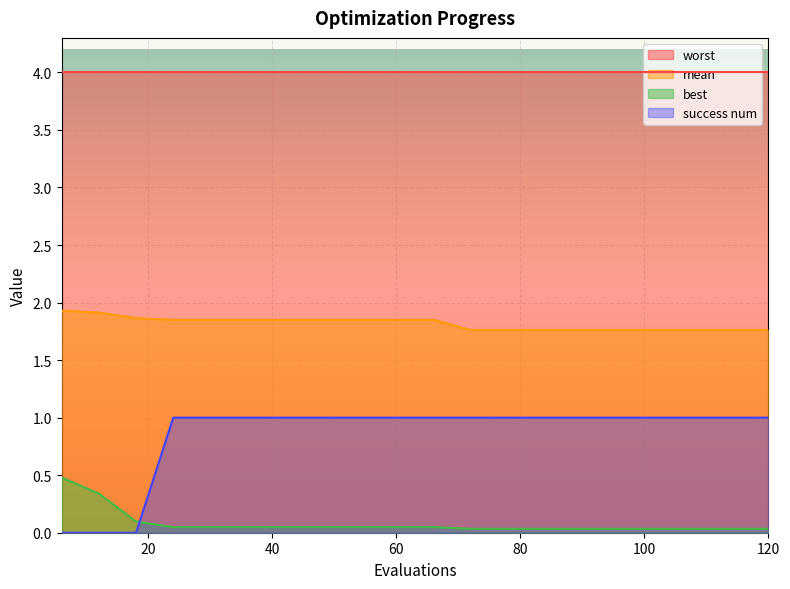

How many lines are shown in the chart?

4